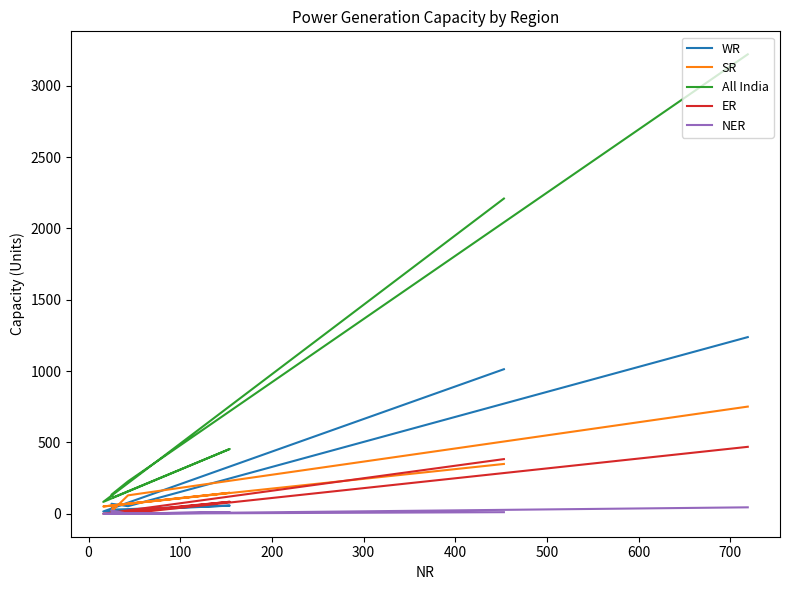

List the series in order of their peak value, highest first.

All India, WR, SR, ER, NER